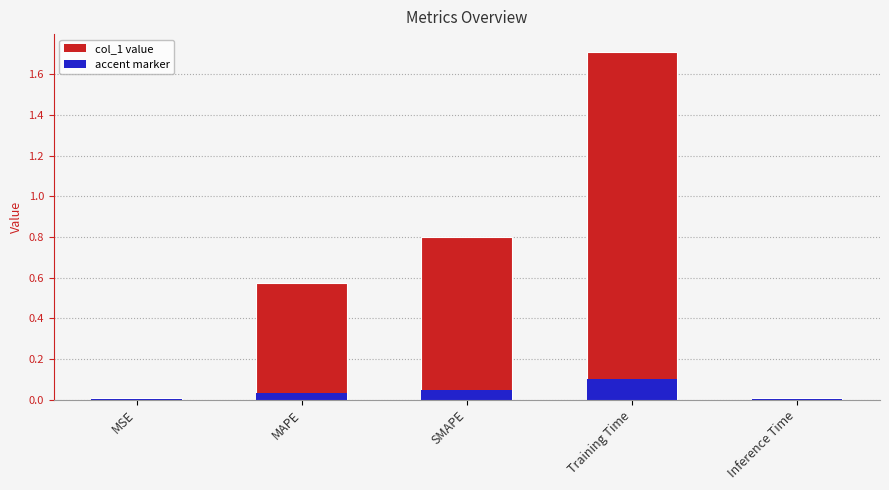

The chart shows a value of 0.0 at Inference Time. True or false?

False